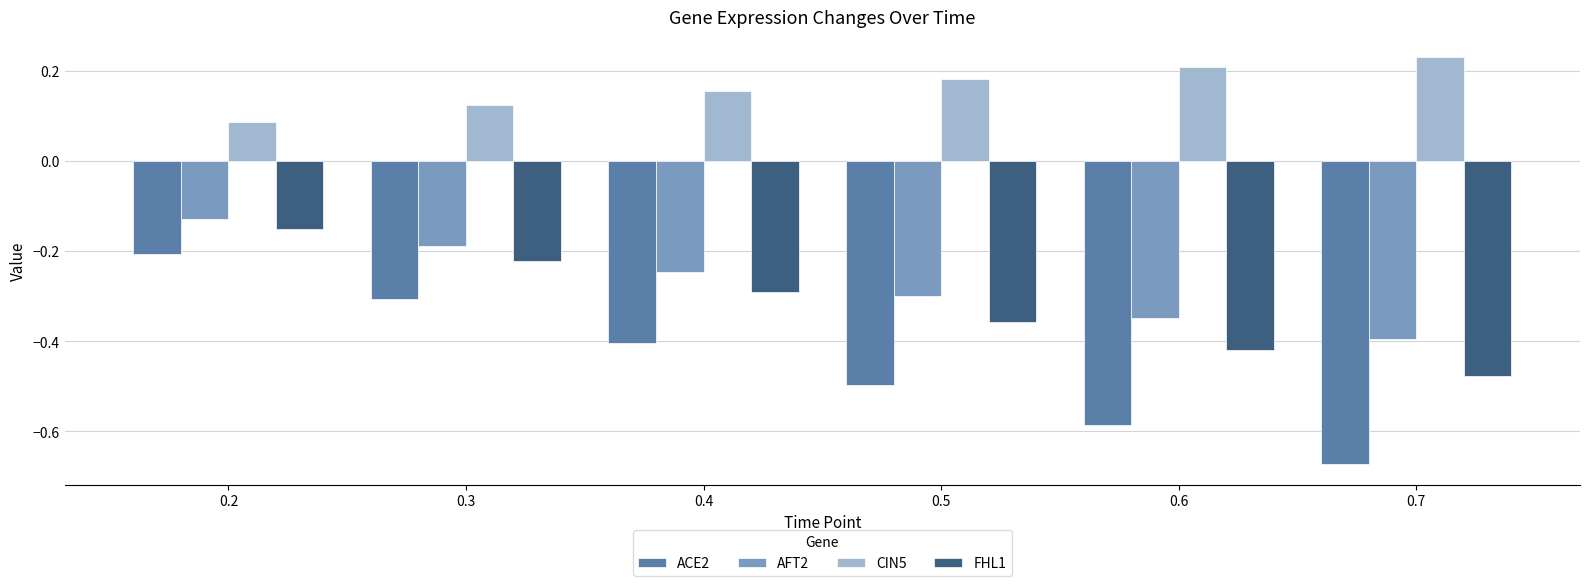

At which label does AFT2 reach its minimum?

0.7